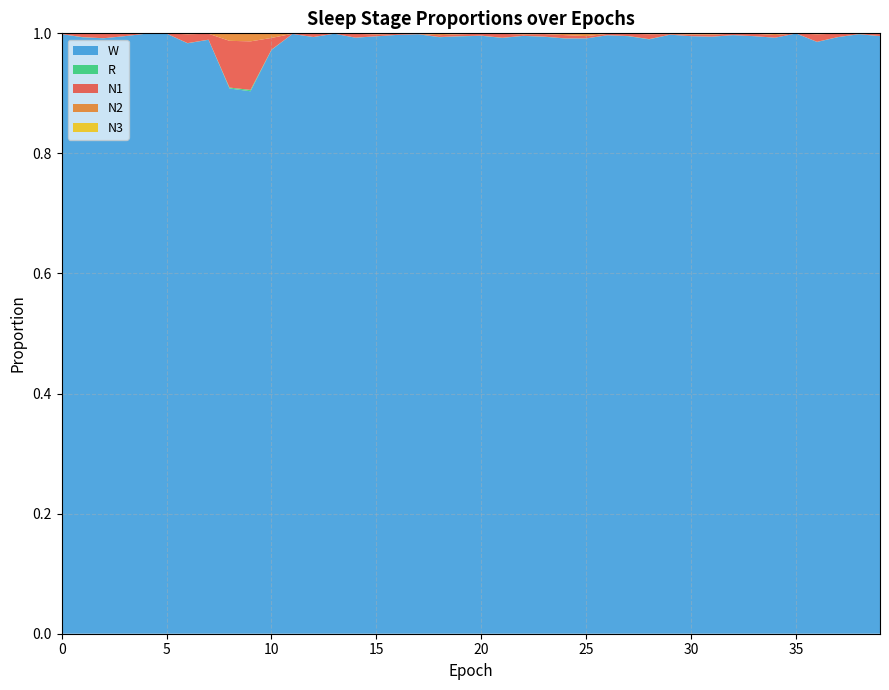

Reading left to right, what are all the values shown in this chart?

N1: 0=0.0	1=0.0	2=0.0	3=0.0	4=0.0	5=0.0	6=0.0	7=0.0	8=0.1	9=0.1	10=0.0	11=0.0	12=0.0	13=0.0	14=0.0	15=0.0	16=0.0	17=0.0	18=0.0	19=0.0	20=0.0	21=0.0	22=0.0	23=0.0	24=0.0	25=0.0	26=0.0	27=0.0	28=0.0	29=0.0	30=0.0	31=0.0	32=0.0	33=0.0	34=0.0	35=0.0	36=0.0	37=0.0	38=0.0	39=0.0
N2: 0=0.0	1=0.0	2=0.0	3=0.0	4=0.0	5=0.0	6=0.0	7=0.0	8=0.0	9=0.0	10=0.0	11=0.0	12=0.0	13=0.0	14=0.0	15=0.0	16=0.0	17=0.0	18=0.0	19=0.0	20=0.0	21=0.0	22=0.0	23=0.0	24=0.0	25=0.0	26=0.0	27=0.0	28=0.0	29=0.0	30=0.0	31=0.0	32=0.0	33=0.0	34=0.0	35=0.0	36=0.0	37=0.0	38=0.0	39=0.0
N3: 0=0.0	1=0.0	2=0.0	3=0.0	4=0.0	5=0.0	6=0.0	7=0.0	8=0.0	9=0.0	10=0.0	11=0.0	12=0.0	13=0.0	14=0.0	15=0.0	16=0.0	17=0.0	18=0.0	19=0.0	20=0.0	21=0.0	22=0.0	23=0.0	24=0.0	25=0.0	26=0.0	27=0.0	28=0.0	29=0.0	30=0.0	31=0.0	32=0.0	33=0.0	34=0.0	35=0.0	36=0.0	37=0.0	38=0.0	39=0.0
R: 0=0.0	1=0.0	2=0.0	3=0.0	4=0.0	5=0.0	6=0.0	7=0.0	8=0.0	9=0.0	10=0.0	11=0.0	12=0.0	13=0.0	14=0.0	15=0.0	16=0.0	17=0.0	18=0.0	19=0.0	20=0.0	21=0.0	22=0.0	23=0.0	24=0.0	25=0.0	26=0.0	27=0.0	28=0.0	29=0.0	30=0.0	31=0.0	32=0.0	33=0.0	34=0.0	35=0.0	36=0.0	37=0.0	38=0.0	39=0.0
W: 0=1.0	1=1.0	2=1.0	3=1.0	4=1.0	5=1.0	6=1.0	7=1.0	8=0.9	9=0.9	10=1.0	11=1.0	12=1.0	13=1.0	14=1.0	15=1.0	16=1.0	17=1.0	18=1.0	19=1.0	20=1.0	21=1.0	22=1.0	23=1.0	24=1.0	25=1.0	26=1.0	27=1.0	28=1.0	29=1.0	30=1.0	31=1.0	32=1.0	33=1.0	34=1.0	35=1.0	36=1.0	37=1.0	38=1.0	39=1.0